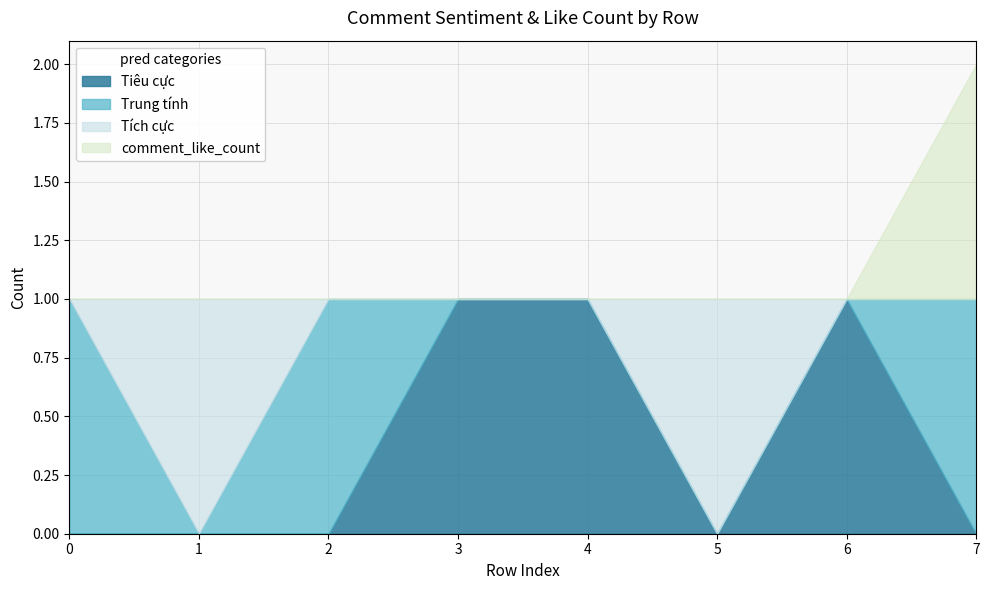

What is the approximate value of Tiêu cực at 3?

1